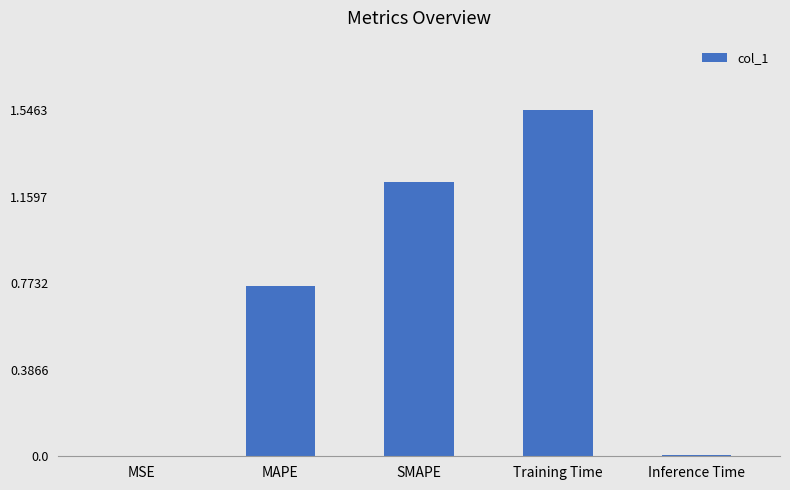

What is the average value?

0.7